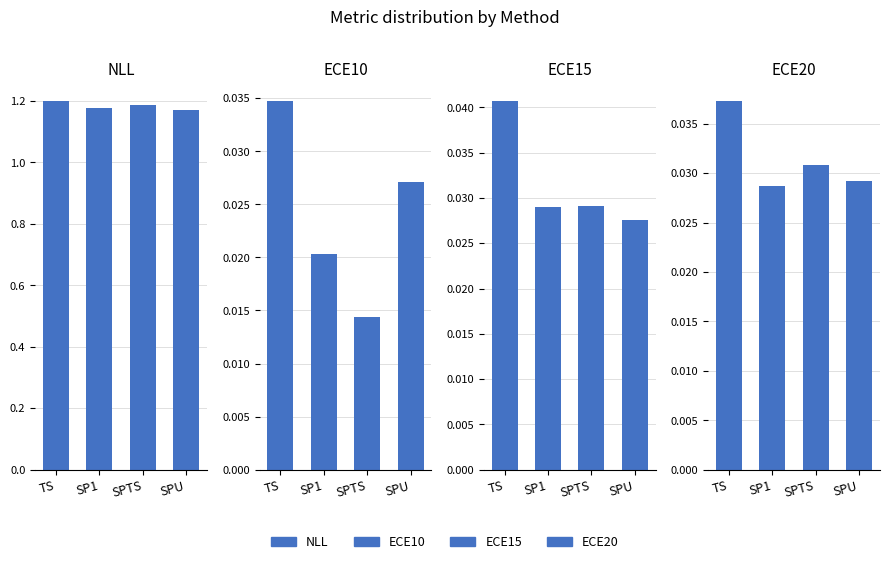

What is the total value across all series at SP1?

1.3